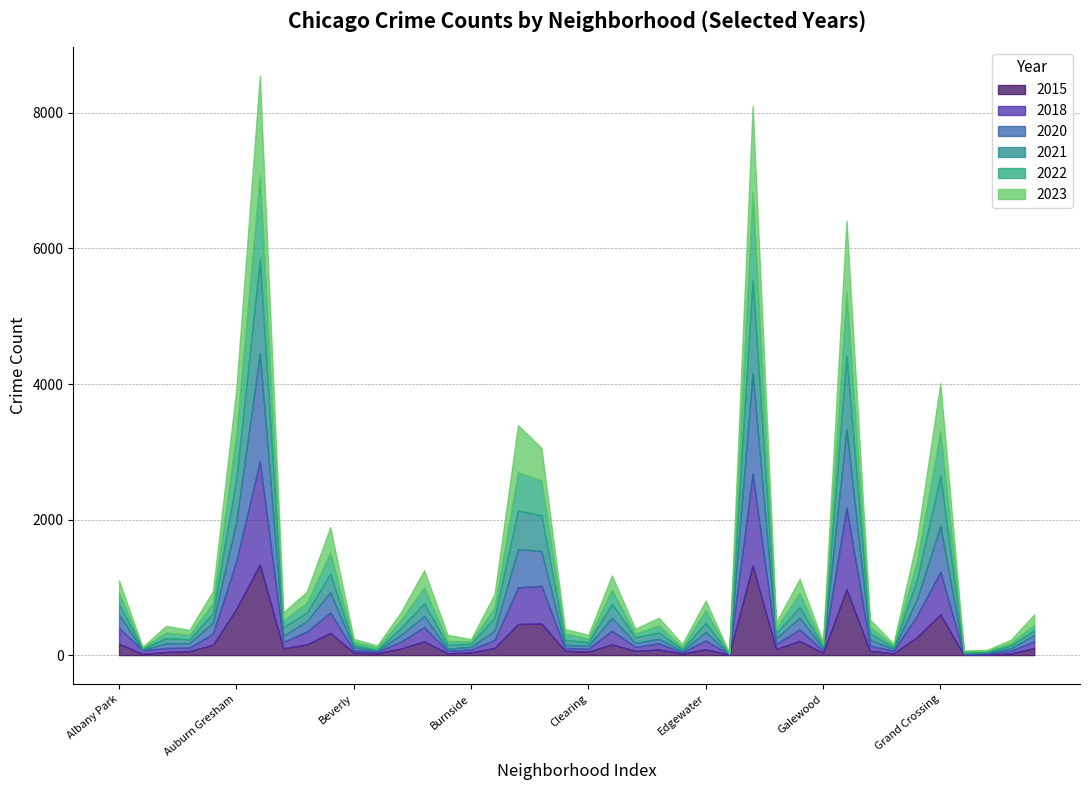

What is the label of the 33rd point from the left?

Garfield Ridge